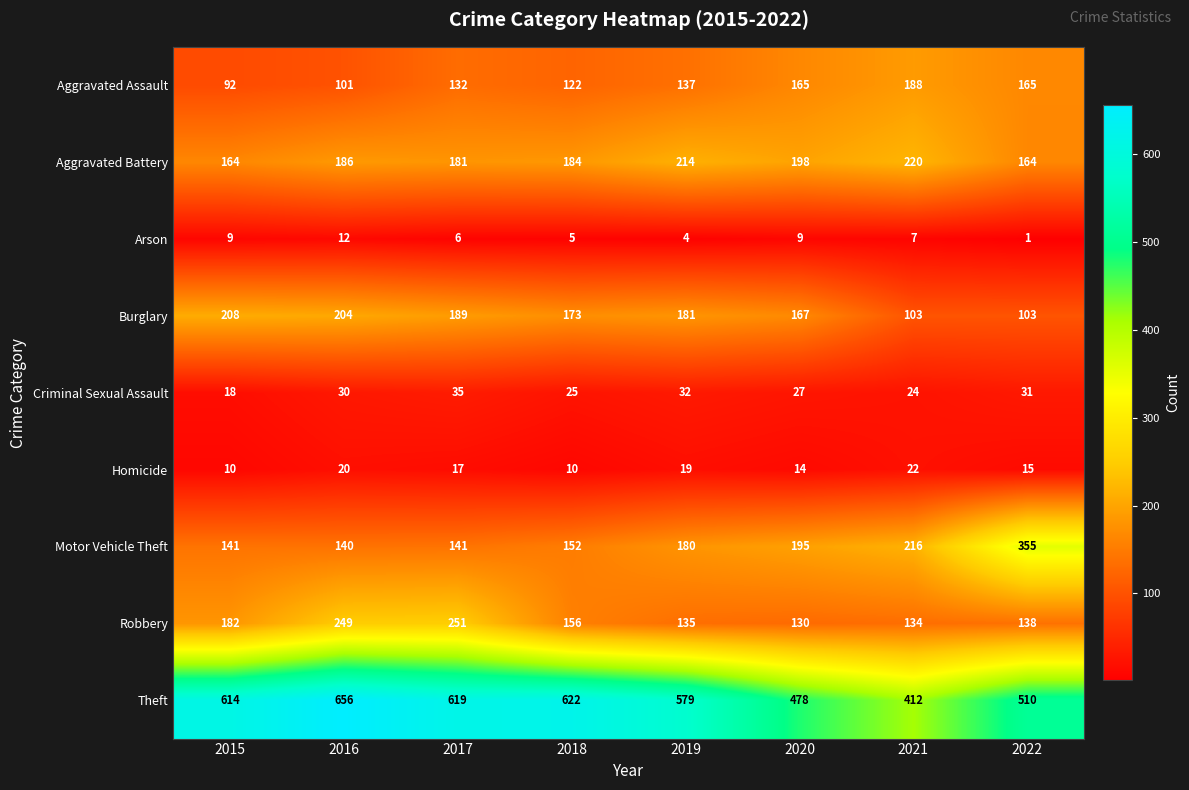

What is the average value of the Criminal Sexual Assault series?

28